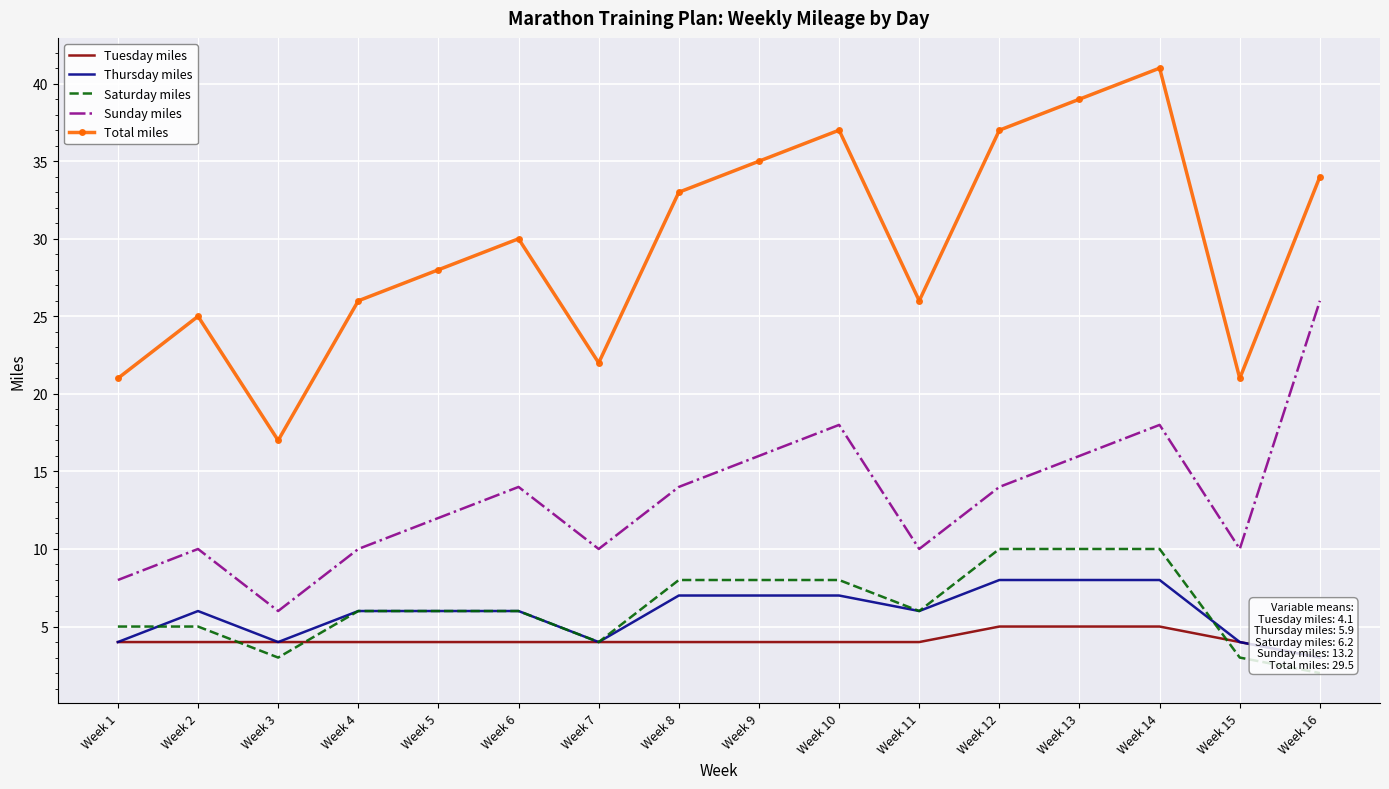

At which category does the chart reach its peak across all series?

Week 14